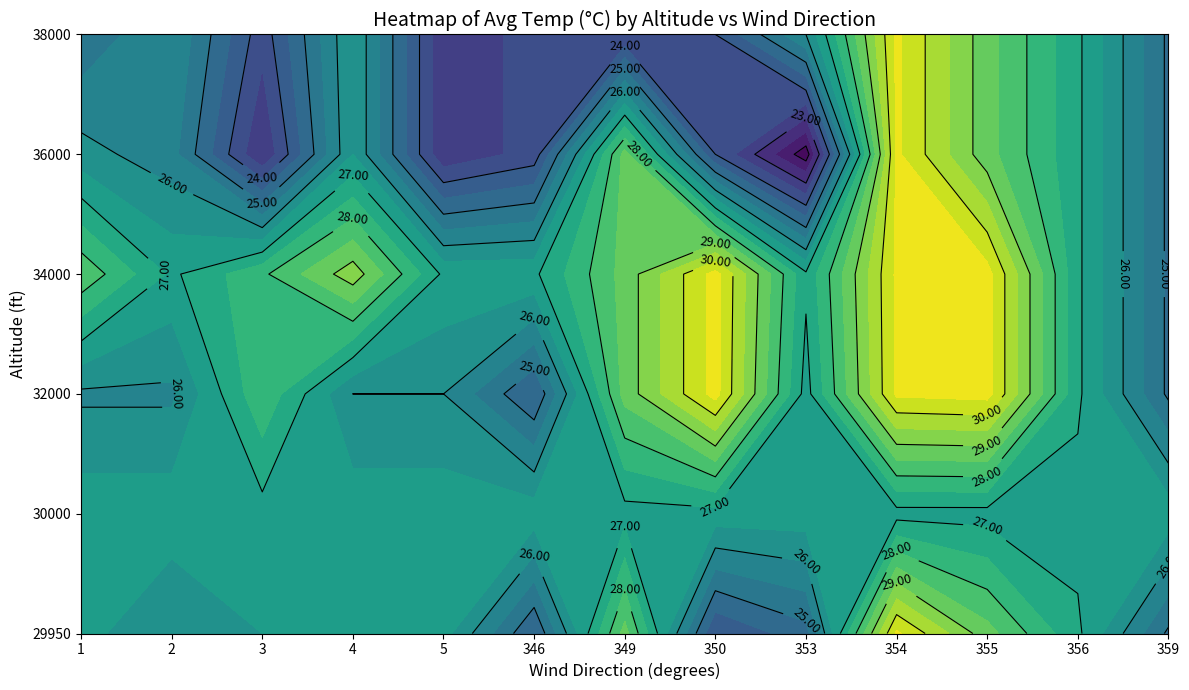

Which category has the highest value across all series?

350